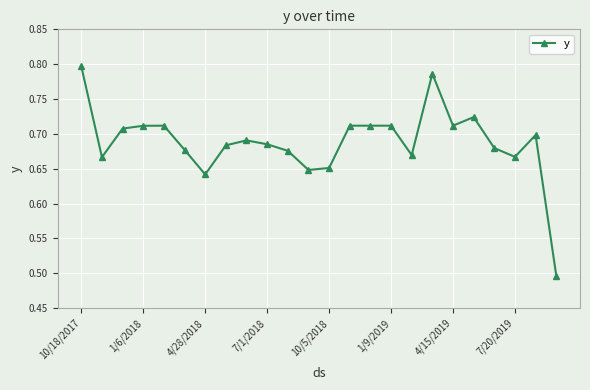

What is the sum of all values?

16.5